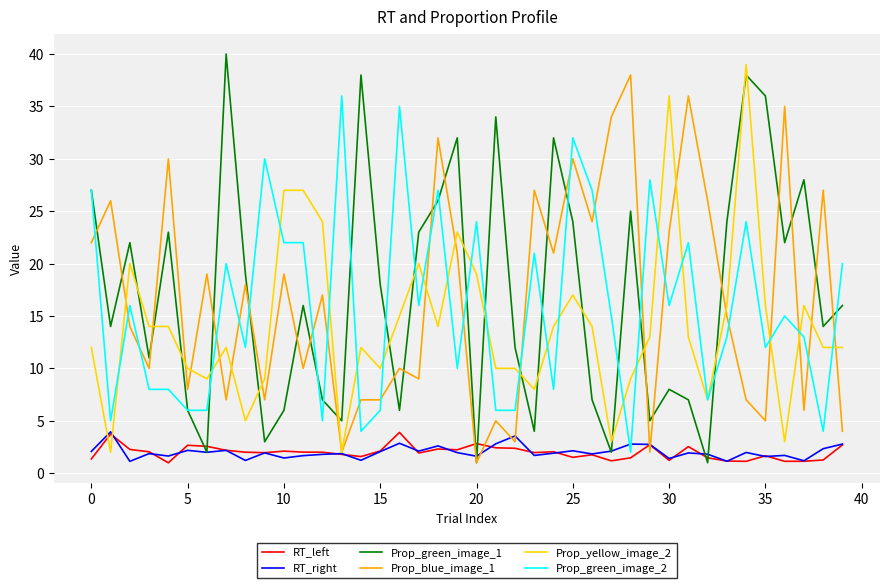

After their last crossing, which series has the higher values: RT_left or Prop_green_image_1?

Prop_green_image_1